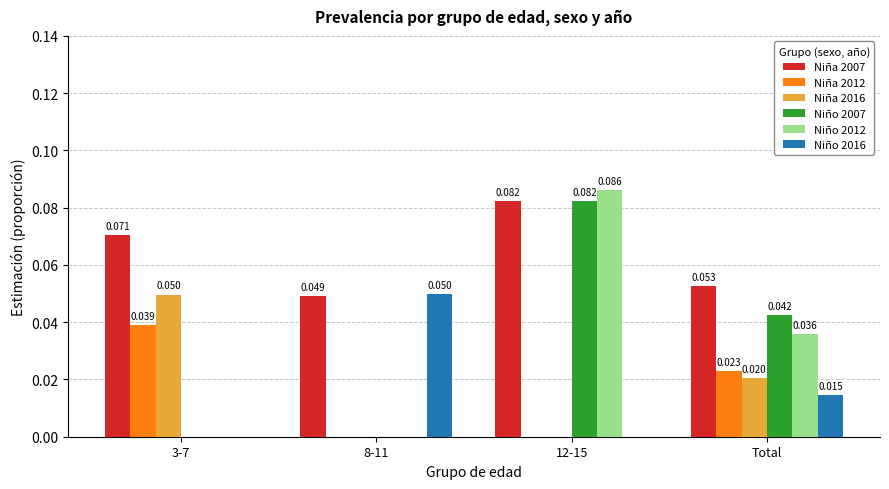

Count the Niño 2012 values in the range 0 to 1.

4